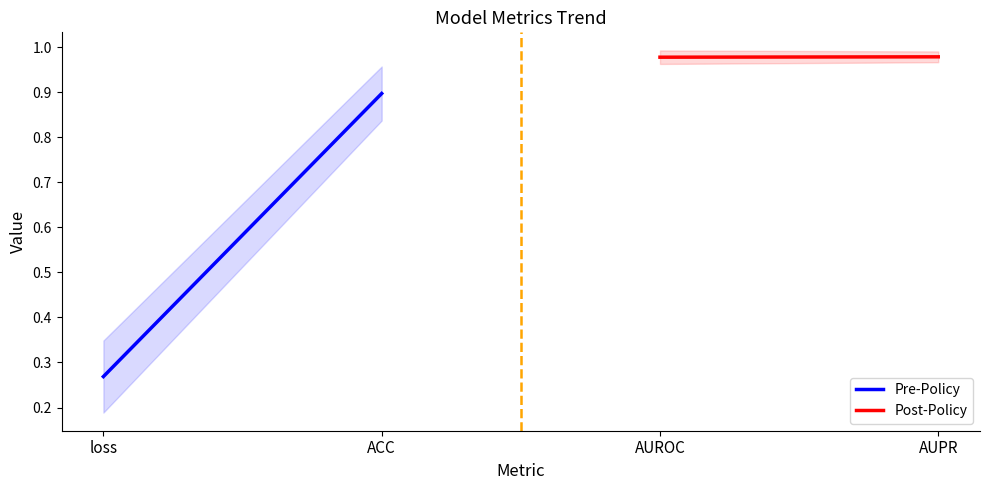

What is the difference between the highest and lowest values at ACC?

0.1